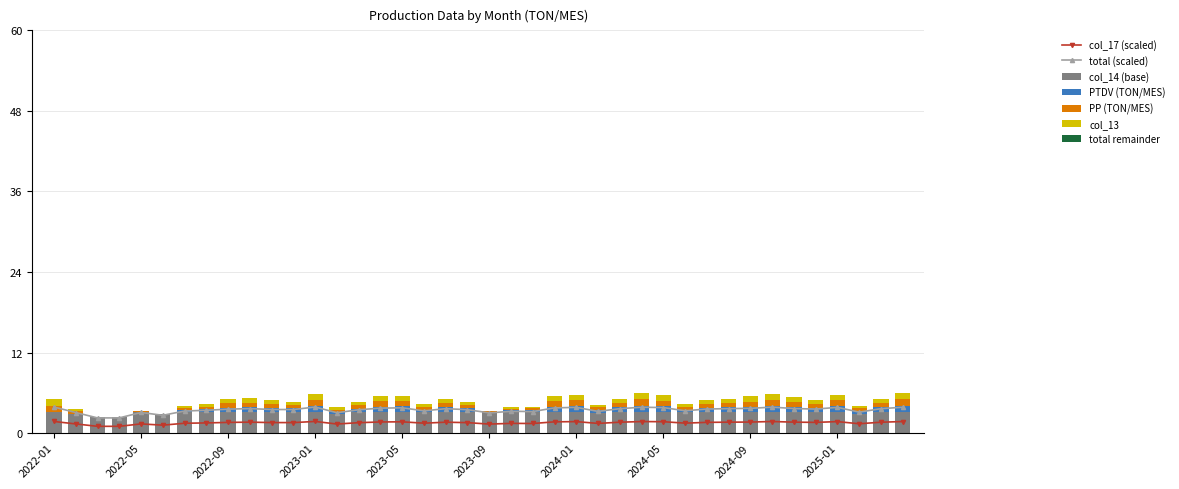

What is the sum of all col_14 (base) values?

123.4